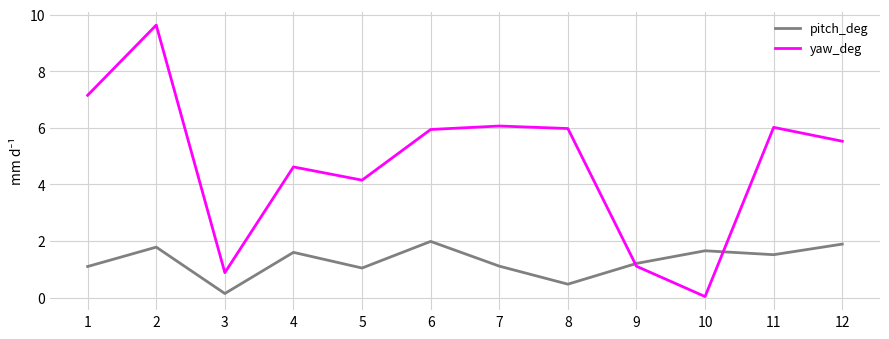

What is the sum of the yaw_deg values at 9 and 5?

5.3